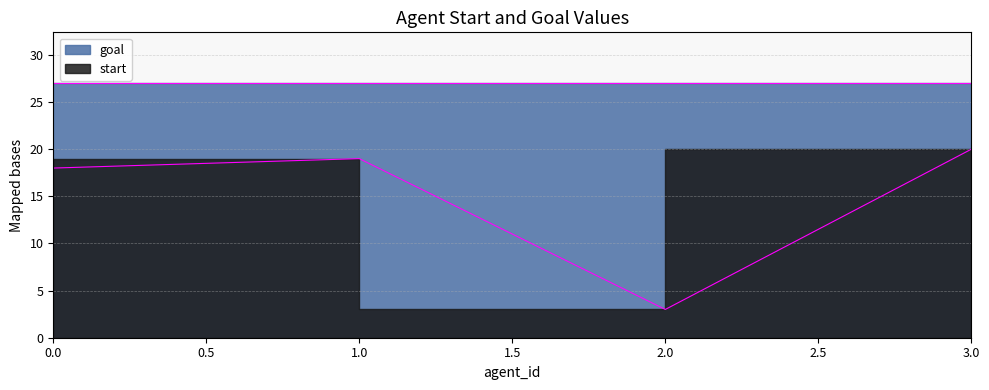

True or false: the data shows 10 at 1.

False